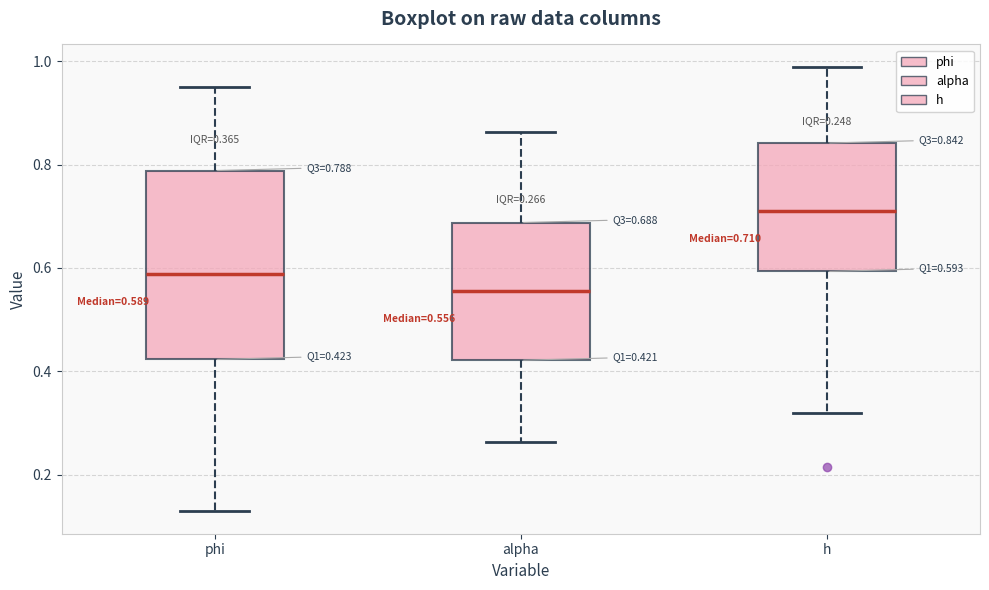

Which box is the tallest, from its lower edge to its upper edge?

phi